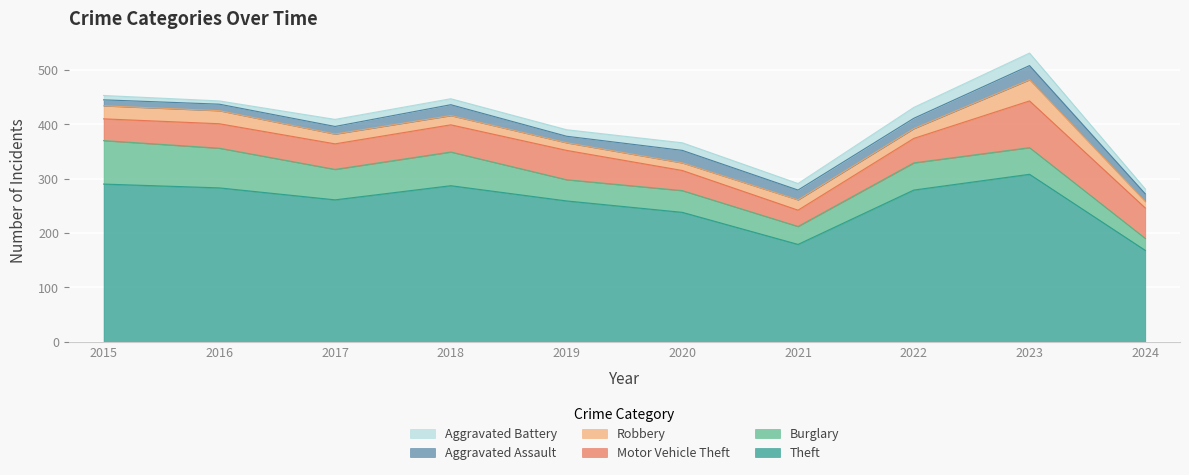

What is the sum of all Aggravated Battery values?

128